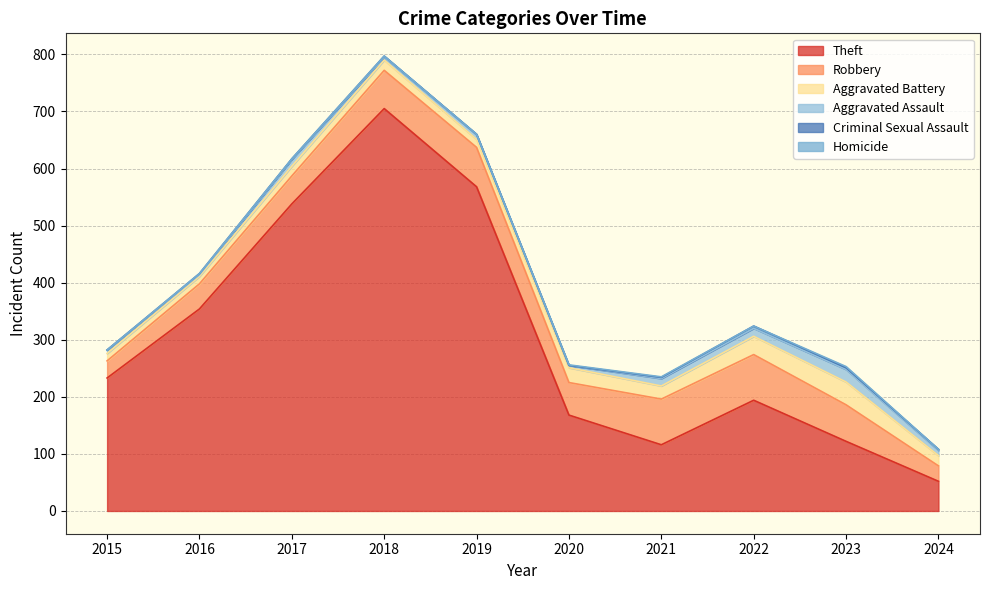

List the labels in order of Criminal Sexual Assault value, largest first.

2022, 2023, 2016, 2018, 2021, 2024, 2017, 2019, 2015, 2020